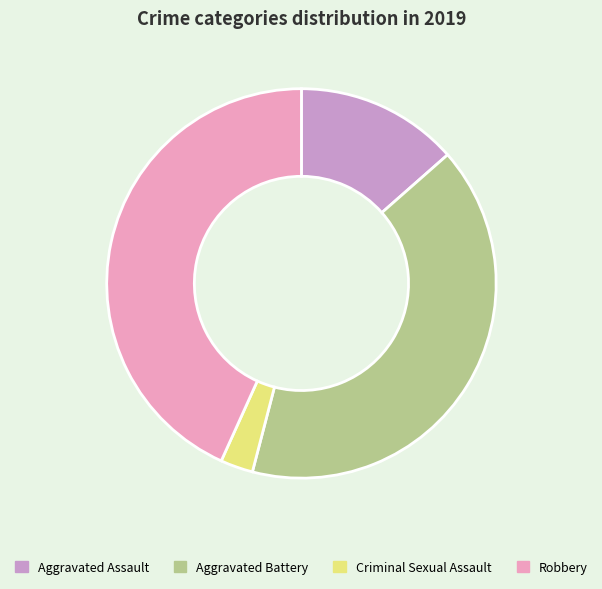

Does any single category account for the majority?

No